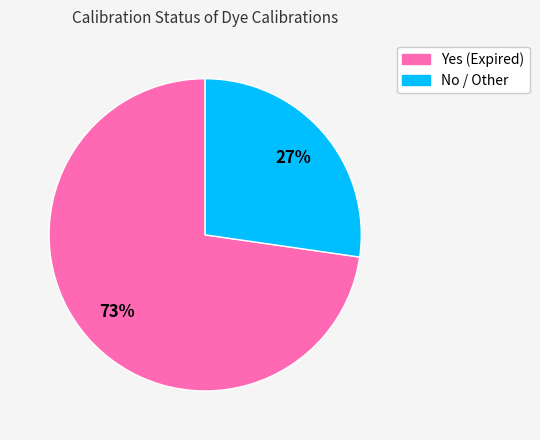

To the nearest percent, what is the average slice percentage?

50%